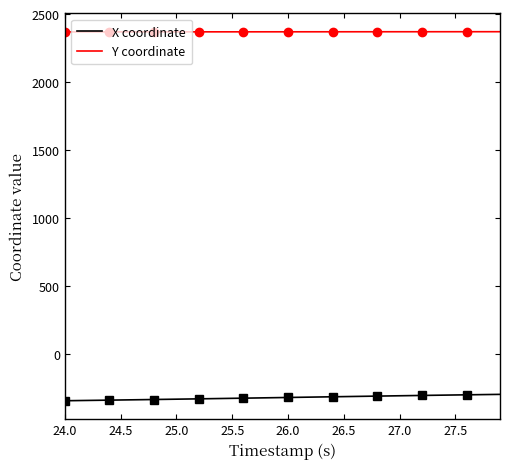

How many lines are shown in the chart?

2